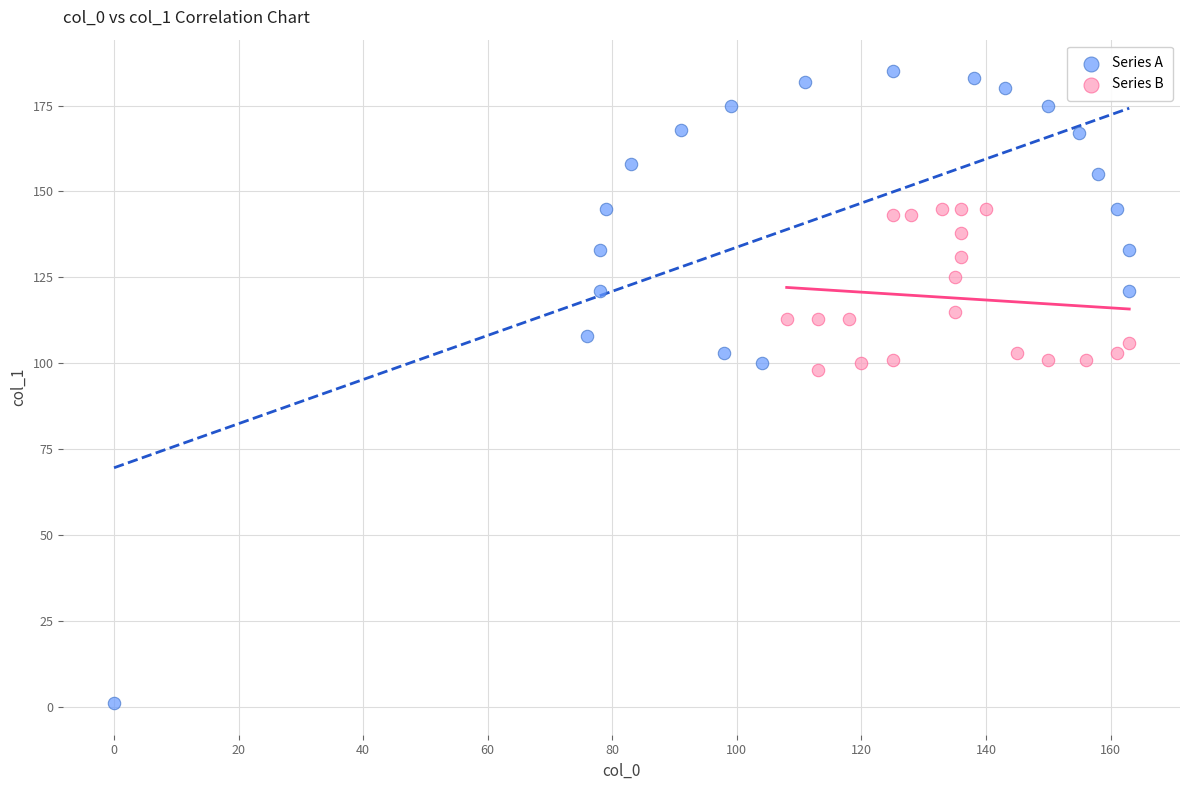

What are all the series names shown in the legend?

Series A, Series B